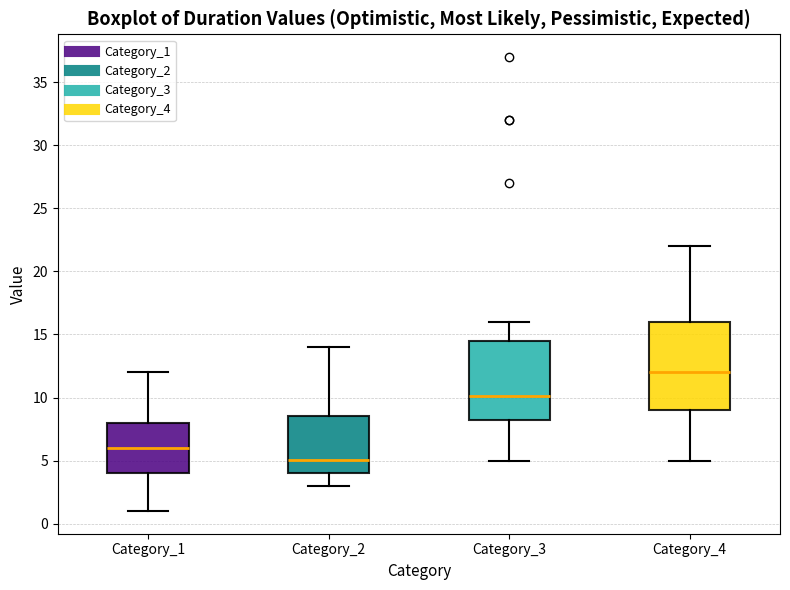

Reading left to right, transcribe this box plot: for each box, give where its median line is, the range the box spans, and where its two whiskers end, as read against the y-axis. The values are not printed on the chart, so give them approximately, as read against the axis.

Category_1: median 6.0, box 4.0 to 8.0, whiskers 1.0 to 12.0
Category_2: median 5.0, box 4.0 to 8.5, whiskers 3.0 to 14.0
Category_3: median 10.0, box 8.5 to 14.5, whiskers 5.0 to 16.0
Category_4: median 12.0, box 9.0 to 16.0, whiskers 5.0 to 22.0